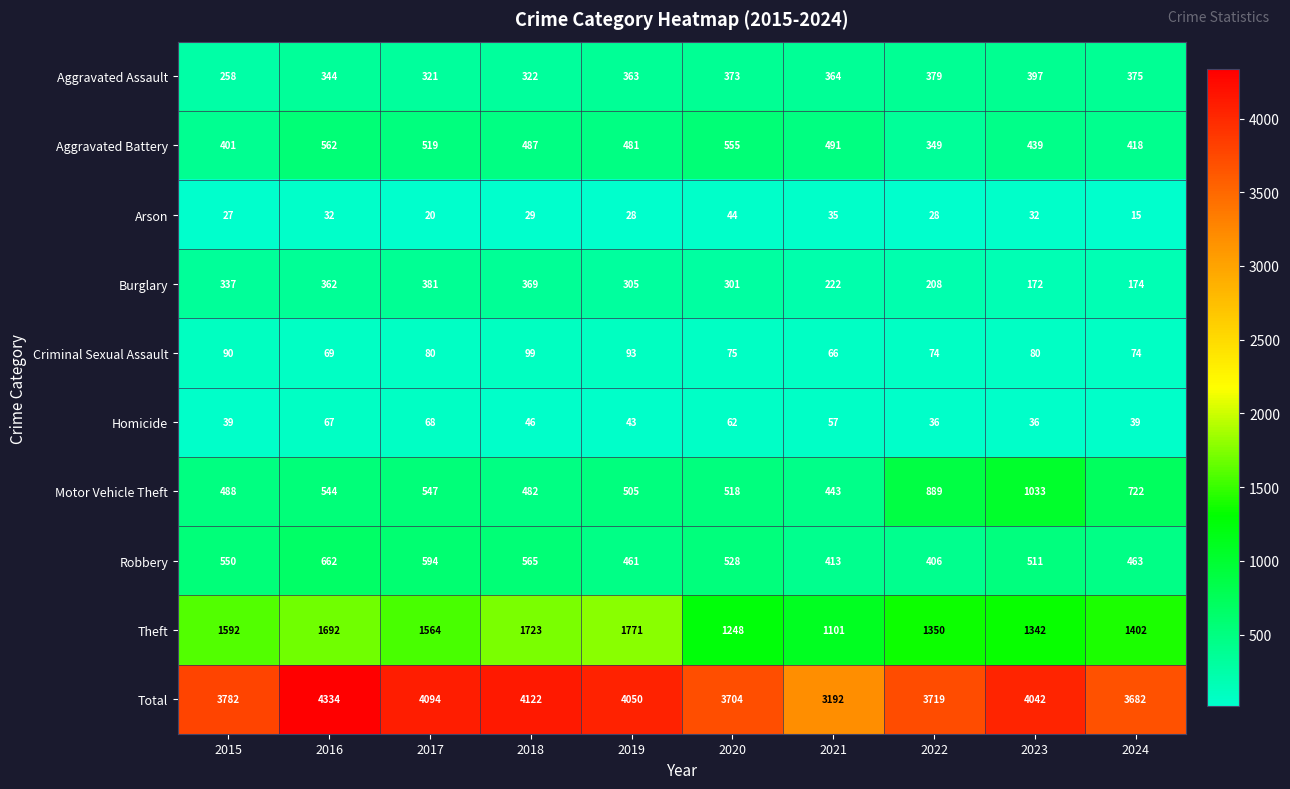

At which category does the chart reach its peak across all series?

2016